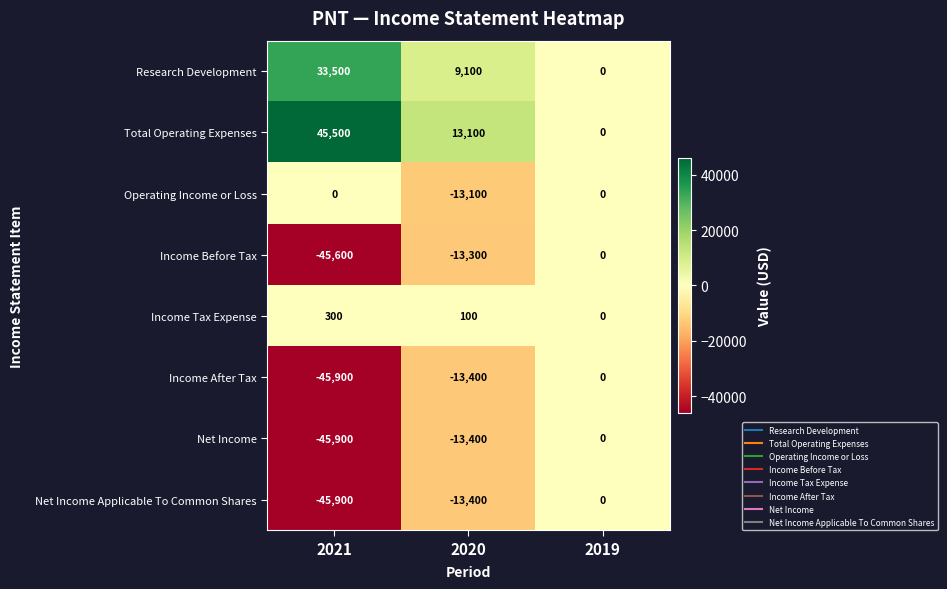

Reading left to right, extract all data points from this chart.

Research Development: 33500	9100	0
Total Operating Expenses: 45500	13100	0
Operating Income or Loss: 0	-13100	0
Income Before Tax: -45600	-13300	0
Income Tax Expense: 300	100	0
Income After Tax: -45900	-13400	0
Net Income: -45900	-13400	0
Net Income Applicable To Common Shares: -45900	-13400	0